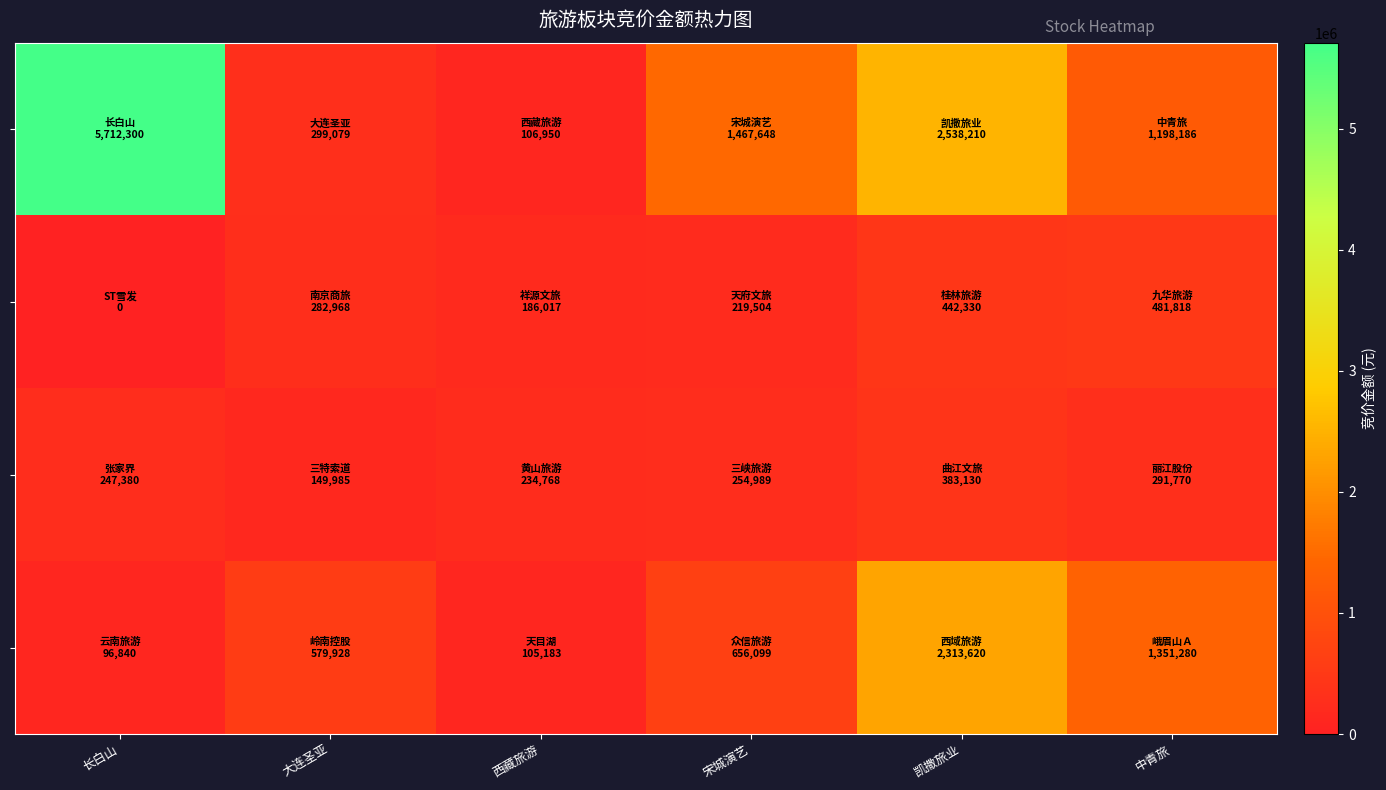

What is the spread (max minus min) of values at 大连圣亚?

429943